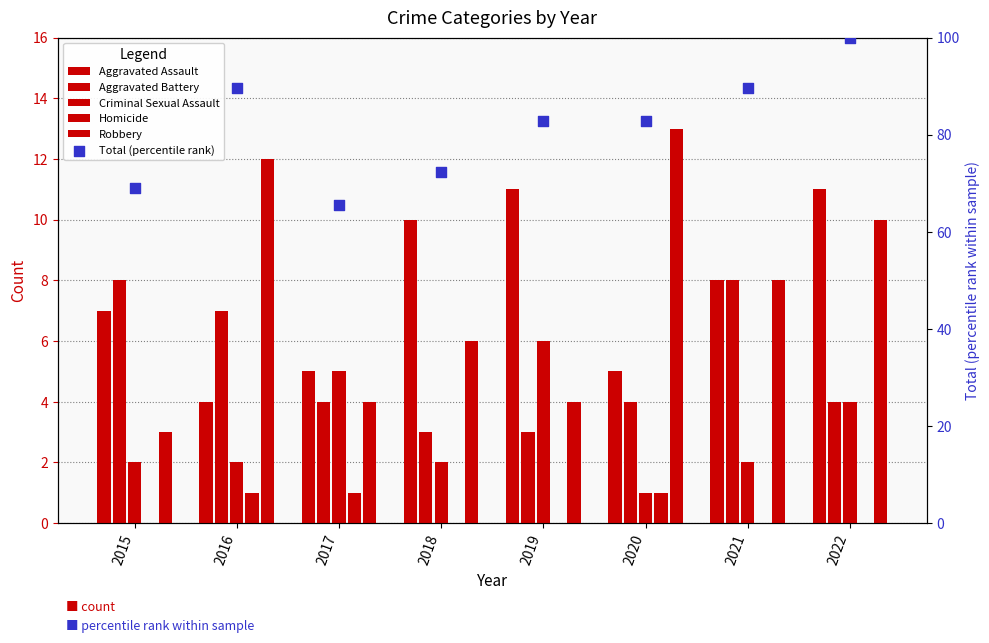

Which series reaches the minimum Y coordinate?

Homicide